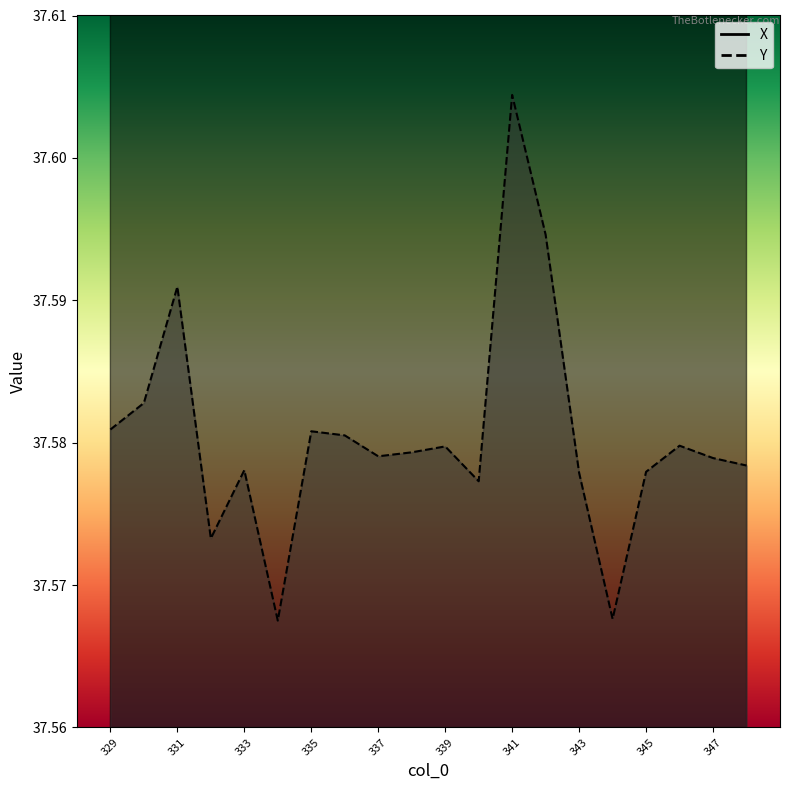

Count the number of data series in this chart.

2